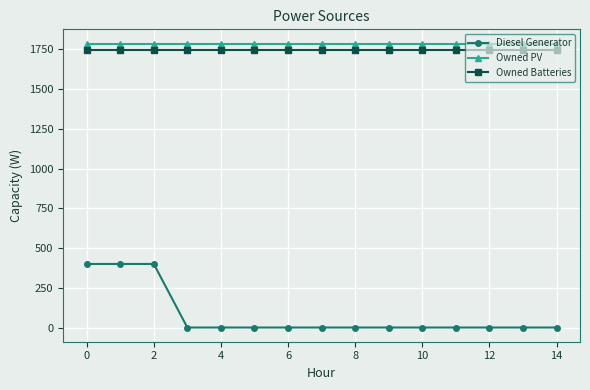

Count the number of categories in the chart.

15